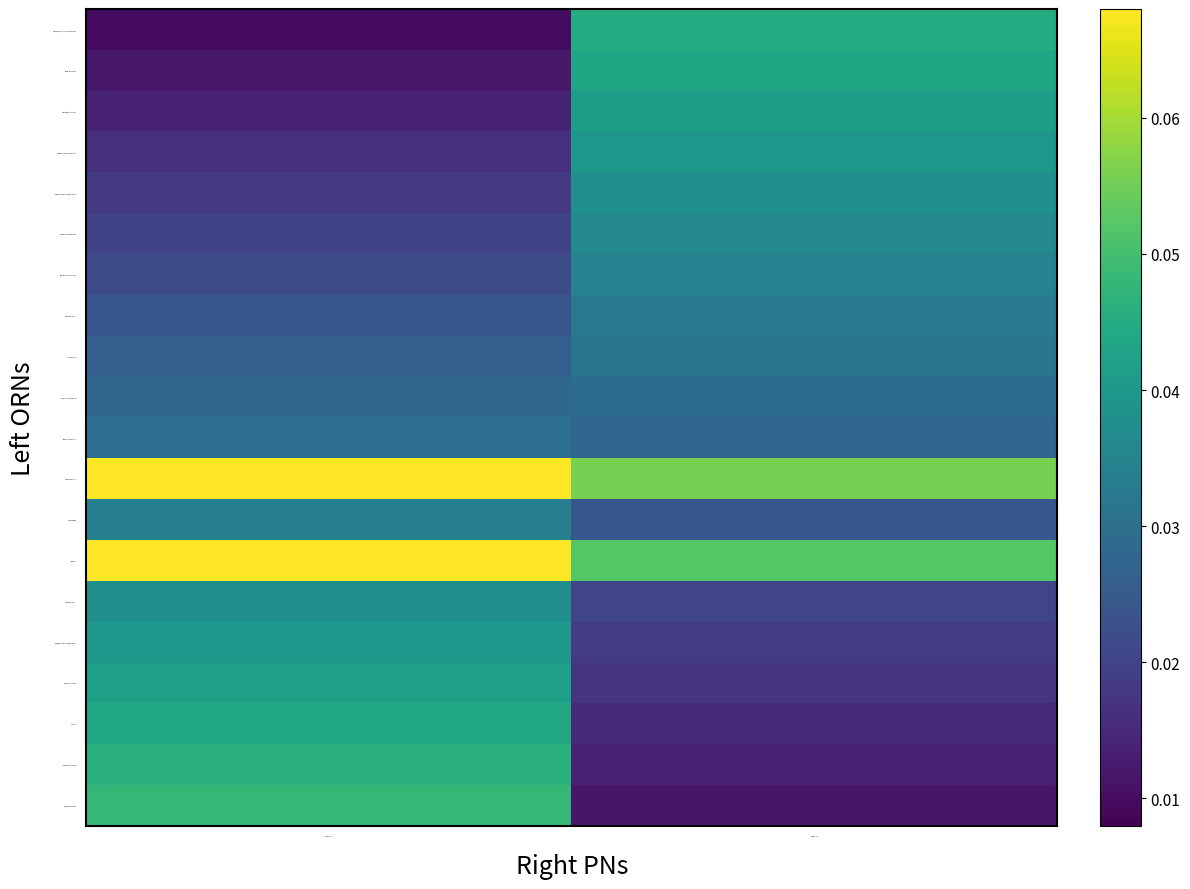

At how many categories does at least one series exceed 0?

2